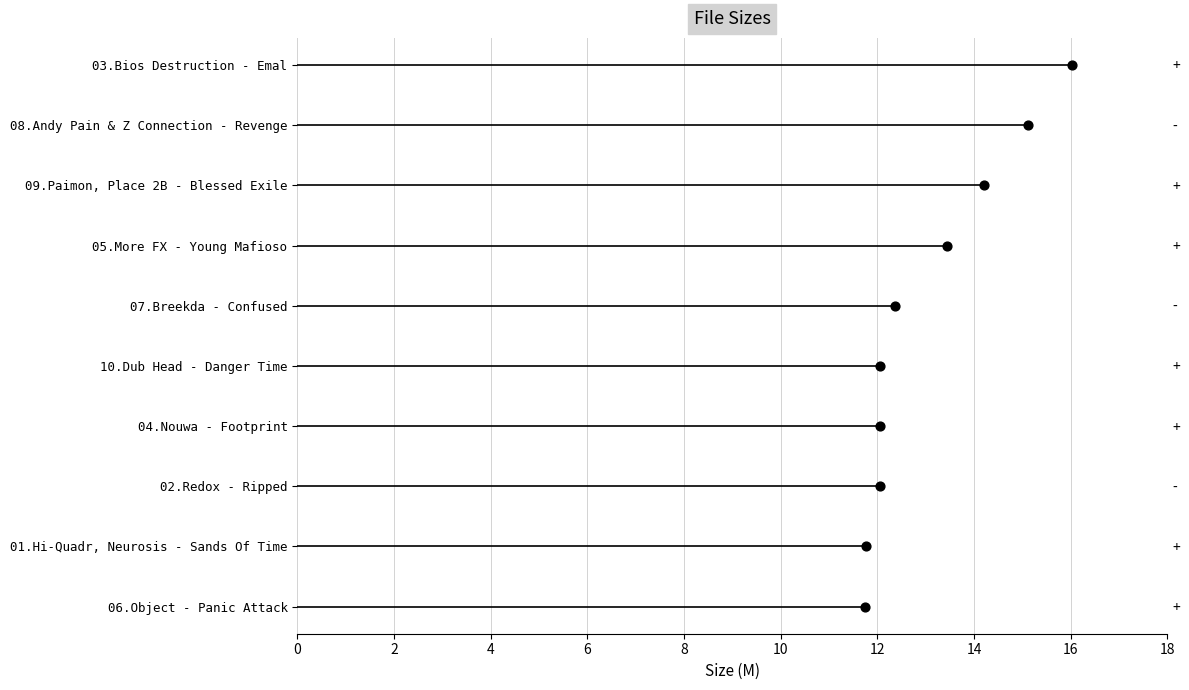

Between 4 and 14, which is larger?

4